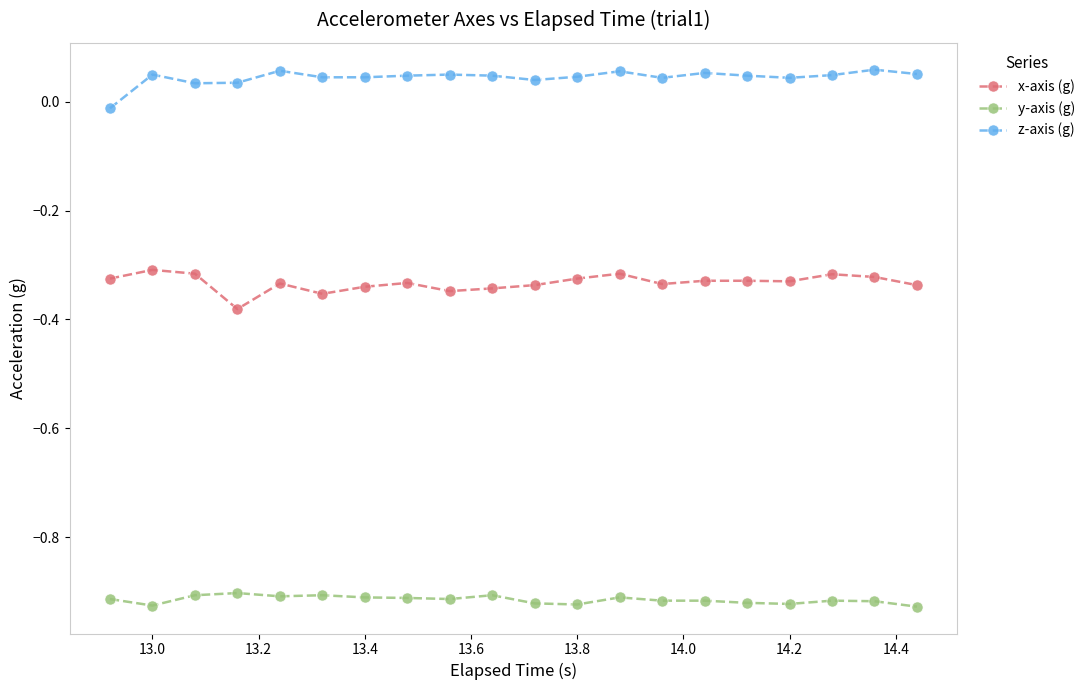

Which series has the largest total across all categories?

z-axis (g)